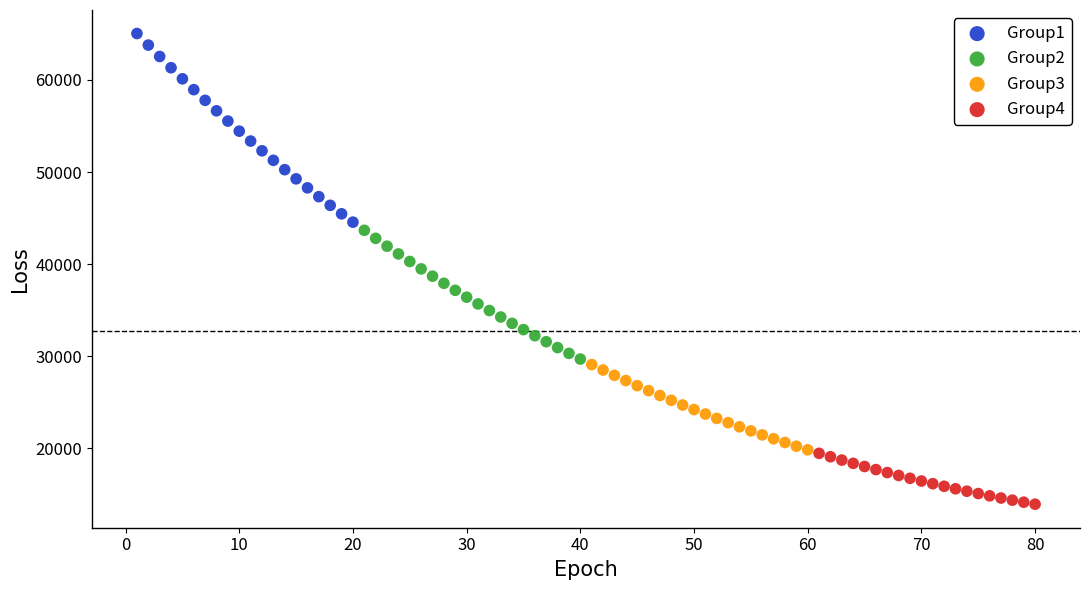

Which series reaches the maximum Y coordinate?

Group1